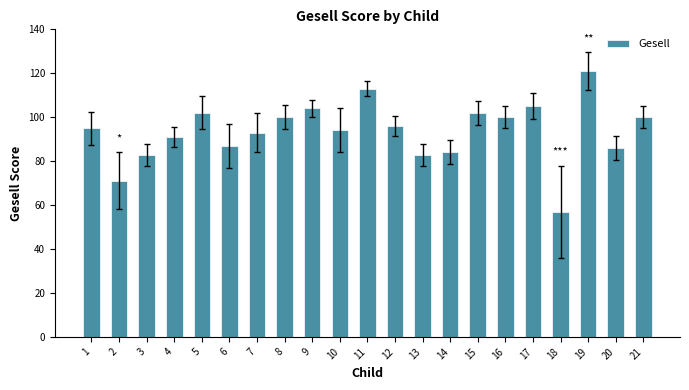

How many bars are there in total?

21